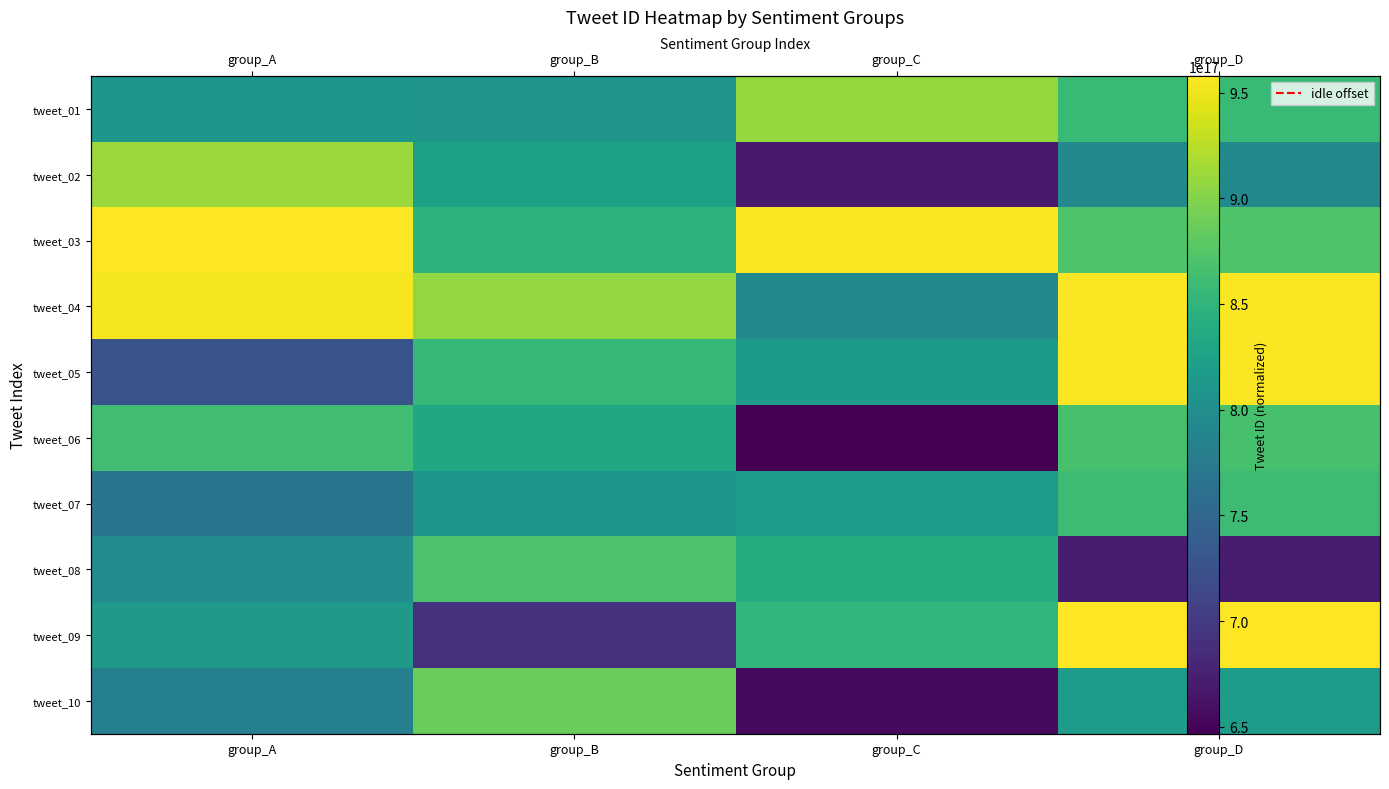

Is it true that tweet_07 equals 1277824682574172416 at group_C?

False